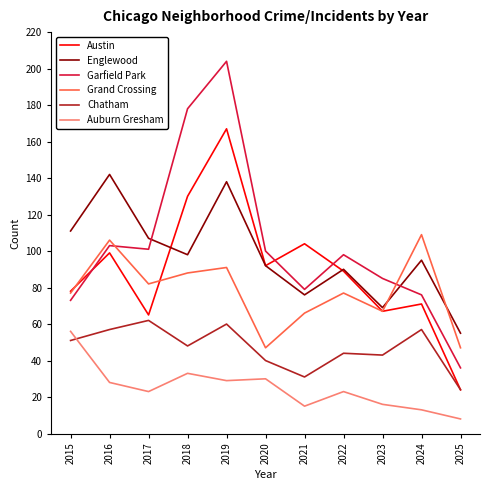

What is the average value of the Chatham series?

47